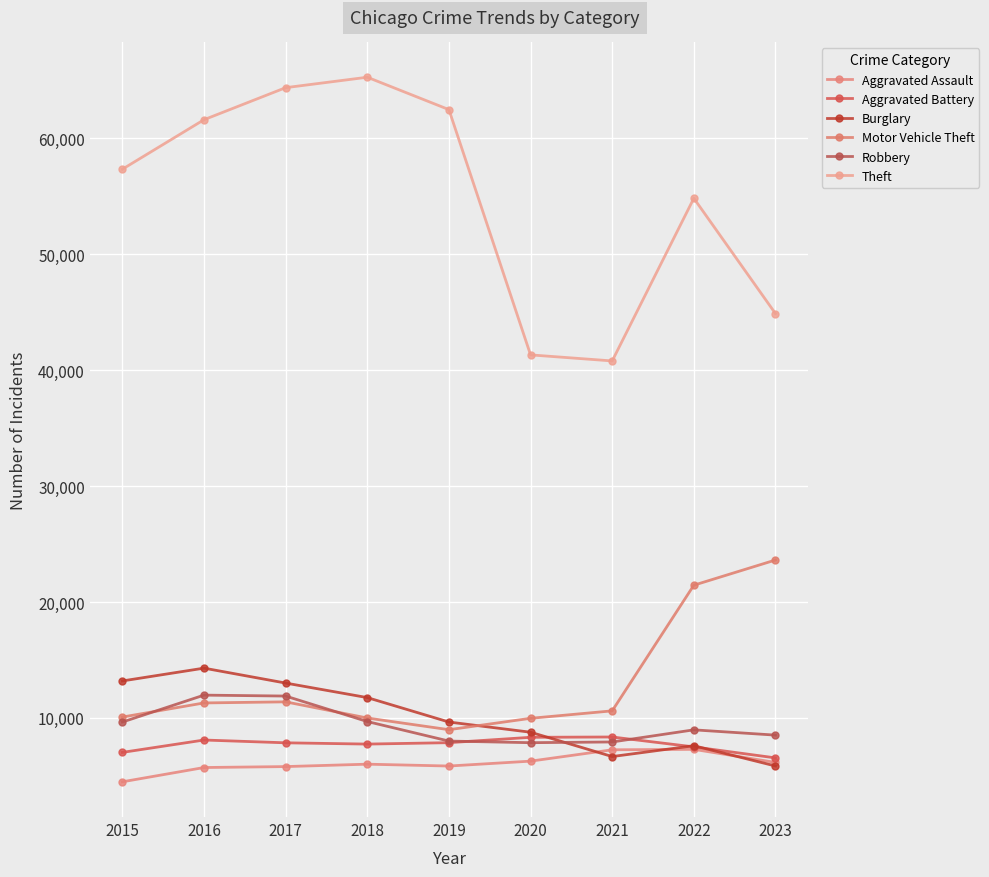

What is the value of the Motor Vehicle Theft point at the 5th from the left?

8977